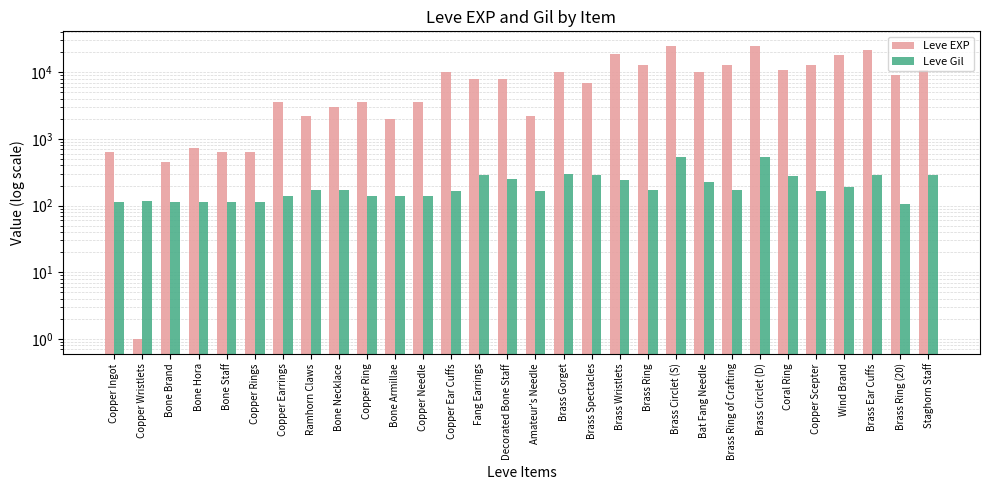

Which series has the widest spread of values?

Leve EXP